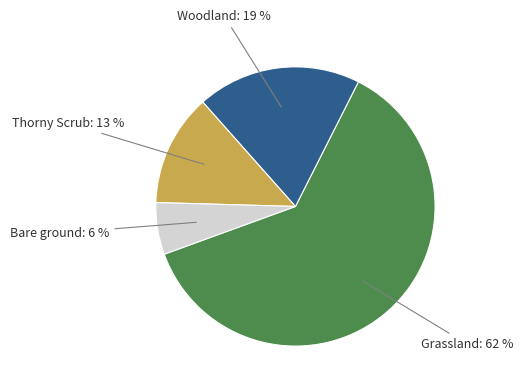

To the nearest percent, what is the difference between the largest and smallest slice percentages?

56%